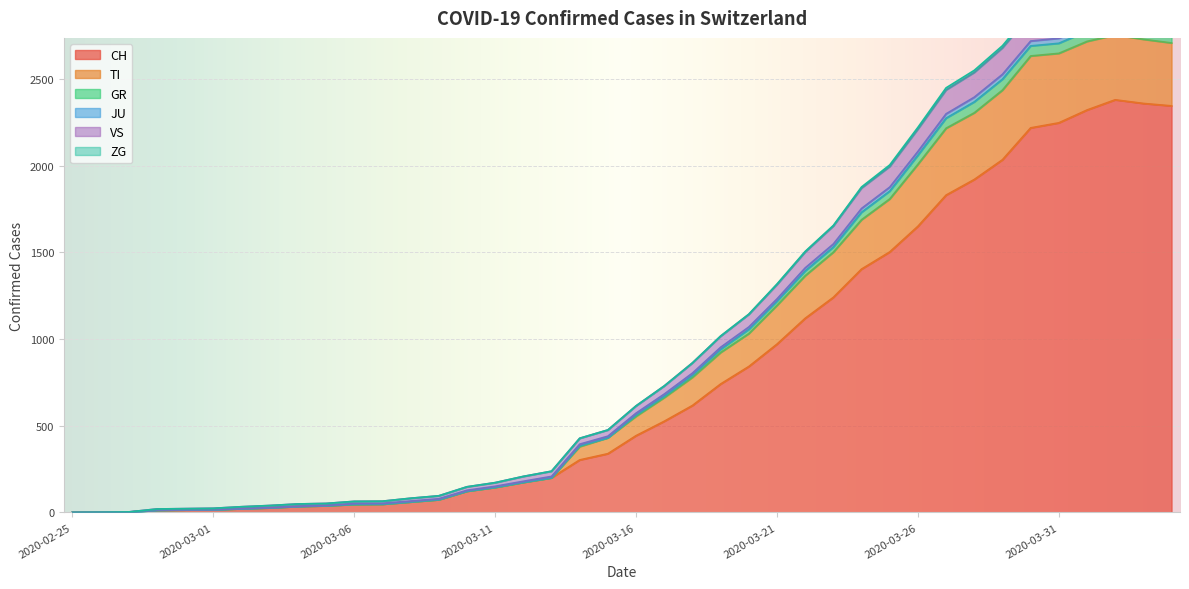

The value of CH at 2020-03-21 is 971. True or false?

True